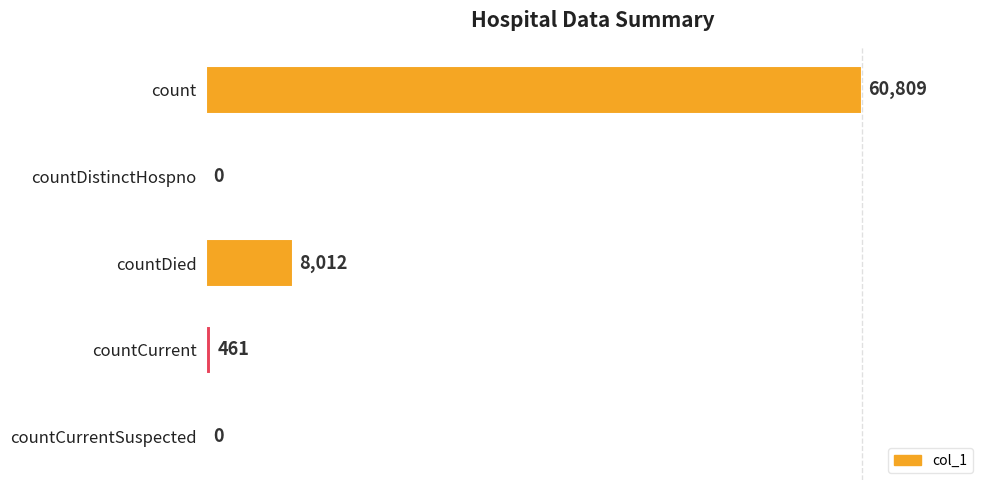

Reading top to bottom, transcribe all the data shown in this chart.

count=60809	countDistinctHospno=0	countDied=8012	countCurrent=461	countCurrentSuspected=0